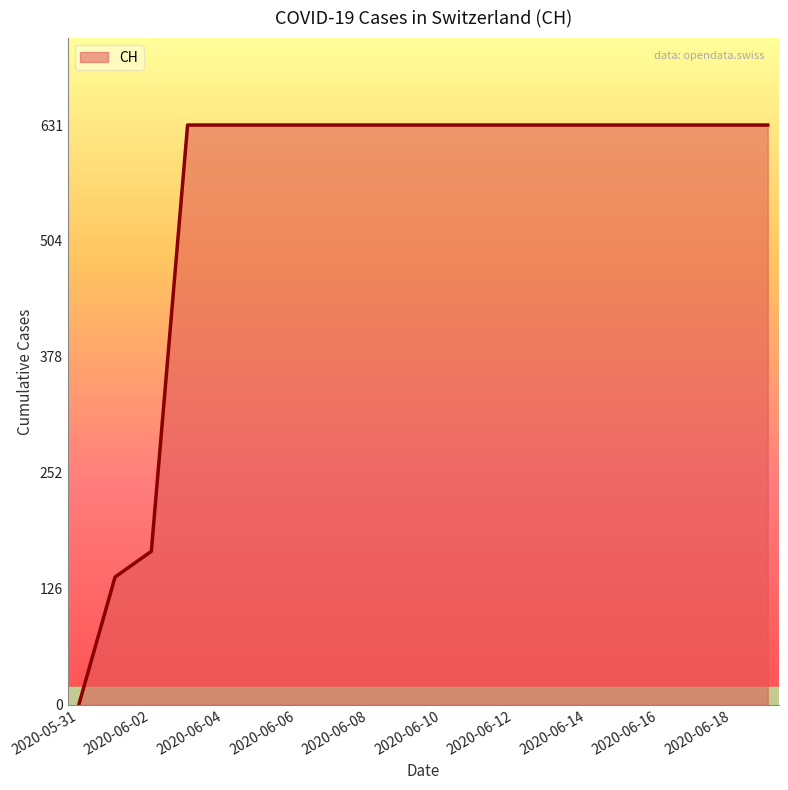

How many values are below 631?

3